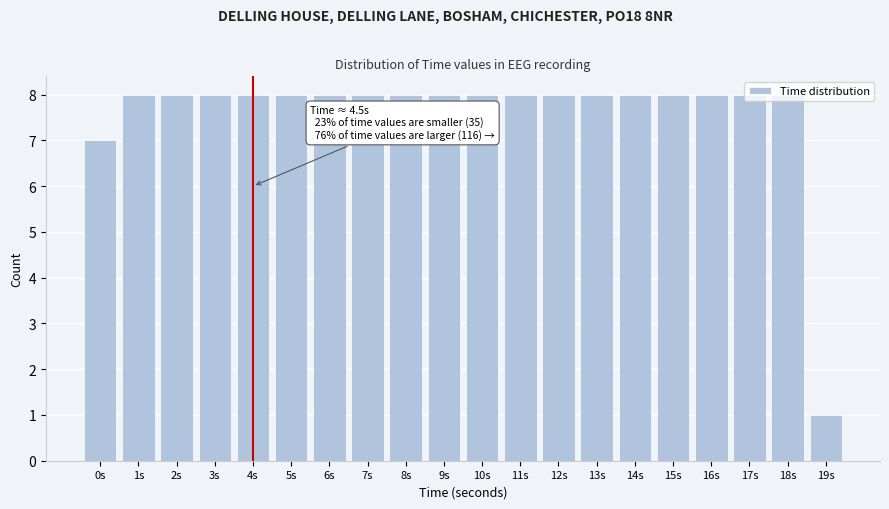

Approximately how many times larger is the value at 14s compared to 6s?

1.0